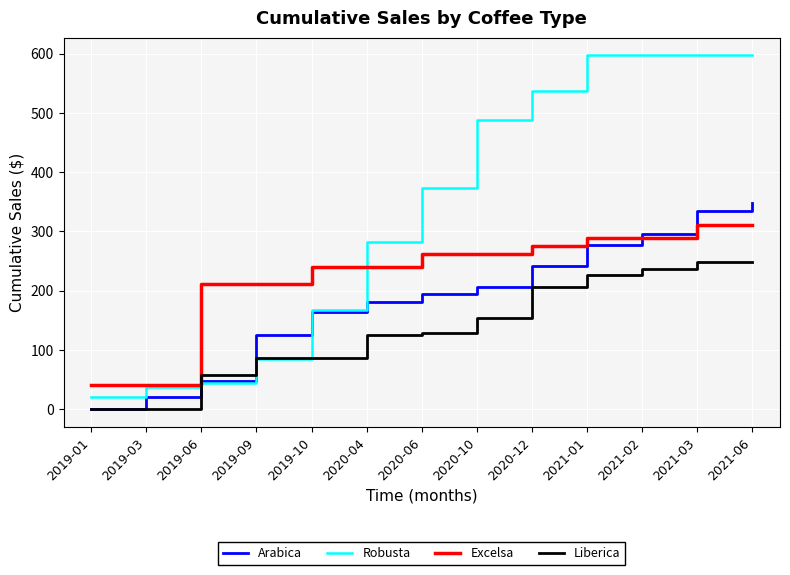

How many times do Arabica and Robusta cross each other?

2